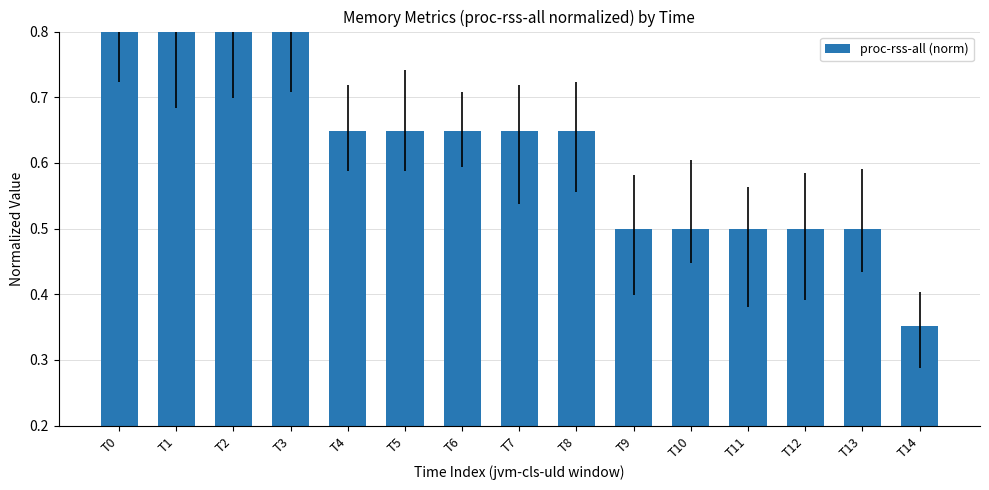

Which category has the lowest value across all series?

T14